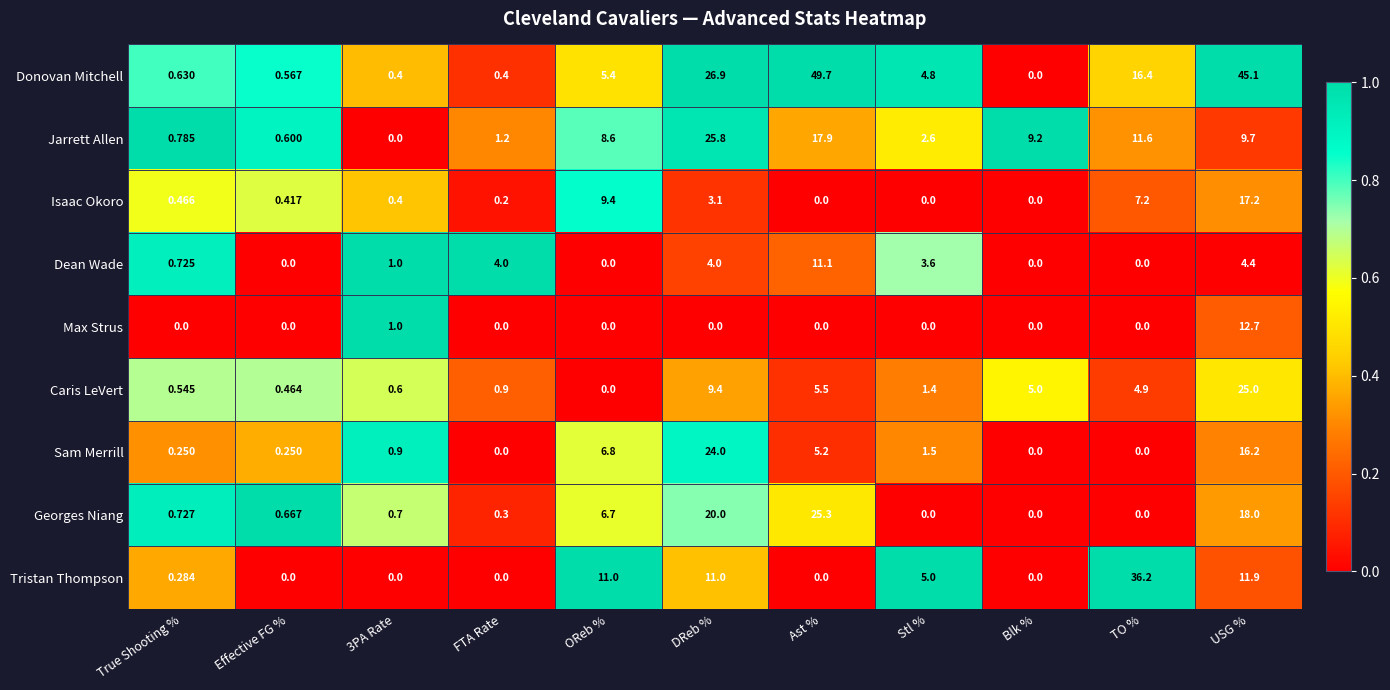

At which category is the sum across all series the highest?

USG %